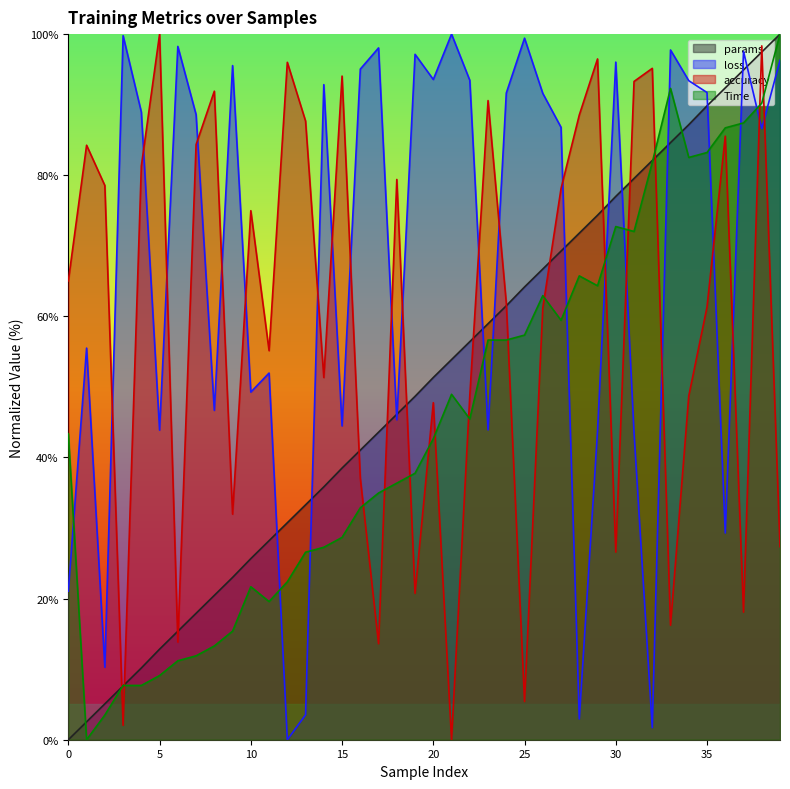

What is the spread (max minus min) of values at 9?

80.2